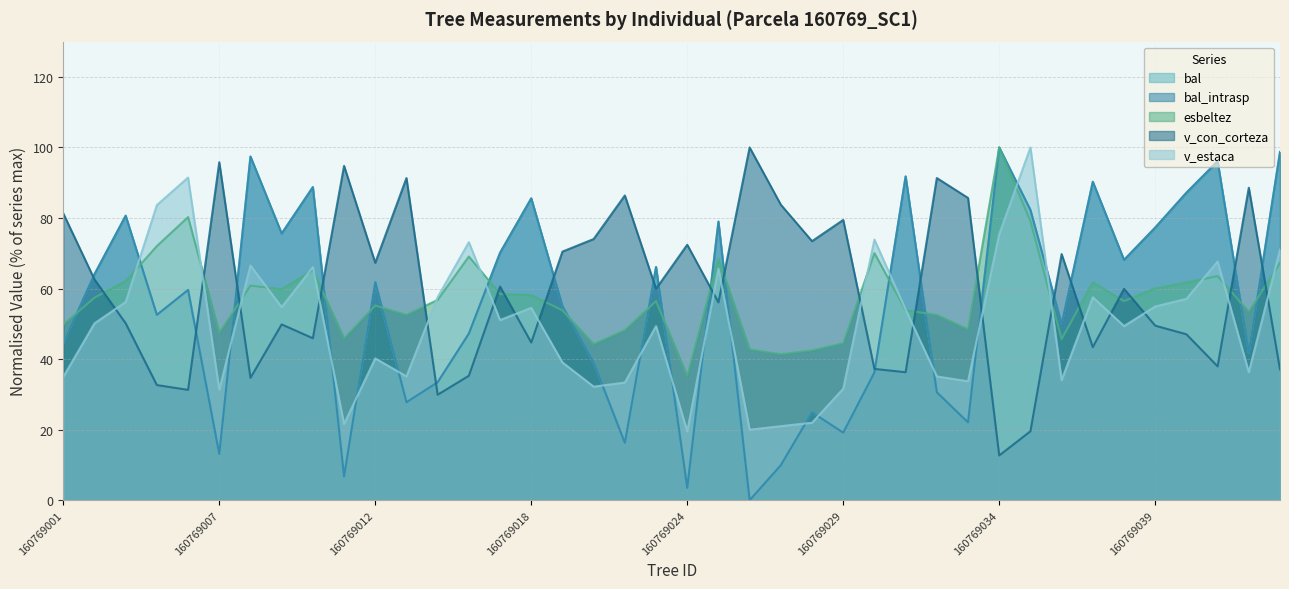

At how many categories does at least one series exceed 71?

32